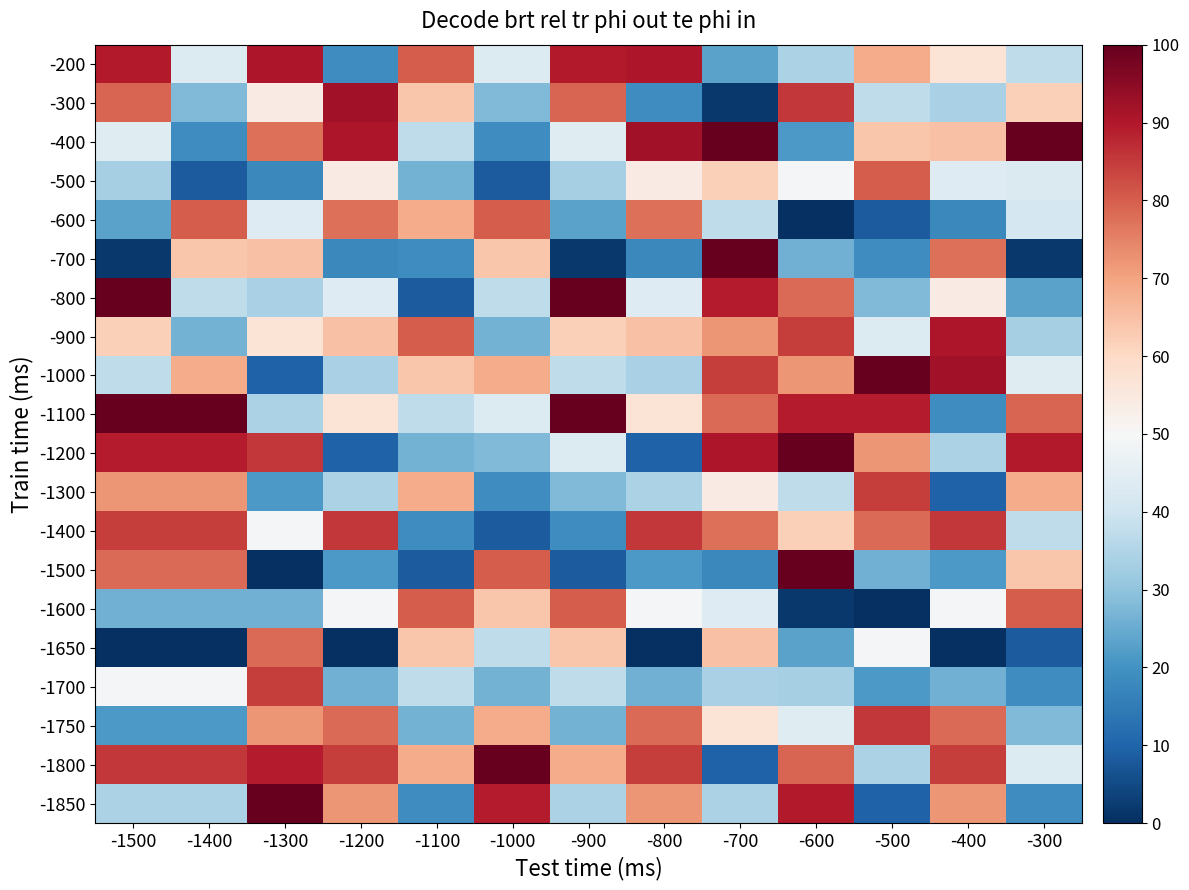

Reading left to right, extract all data points from this chart.

-200: -1500=89.6	-1400=43.1	-1300=90.4	-1200=18.9	-1100=80.2	-1000=43.1	-900=89.6	-800=90.4	-700=23.1	-600=34.4	-500=68.7	-400=56.9	-300=37.3
-300: -1500=79.0	-1400=27.9	-1300=54.1	-1200=91.9	-1100=63.8	-1000=27.9	-900=79.0	-800=18.9	-700=1.8	-600=85.3	-500=37.2	-400=34.0	-300=62.1
-400: -1500=43.8	-1400=18.9	-1300=77.4	-1200=90.4	-1100=37.2	-1000=18.9	-900=43.8	-800=91.9	-700=100.0	-600=21.3	-500=63.8	-400=64.8	-300=100.0
-500: -1500=33.5	-1400=8.2	-1300=17.8	-1200=54.1	-1100=26.2	-1000=8.2	-900=33.5	-800=54.1	-700=62.1	-600=49.3	-500=80.2	-400=43.4	-300=42.6
-600: -1500=23.1	-1400=80.2	-1300=43.4	-1200=77.4	-1100=68.7	-1000=80.2	-900=23.1	-800=77.4	-700=37.3	-600=0.0	-500=8.2	-400=17.8	-300=41.2
-700: -1500=1.8	-1400=63.8	-1300=64.8	-1200=17.8	-1100=18.9	-1000=63.8	-900=1.8	-800=17.8	-700=99.7	-600=25.9	-500=18.9	-400=77.4	-300=1.8
-800: -1500=100.0	-1400=37.2	-1300=34.0	-1200=43.4	-1100=8.2	-1000=37.2	-900=100.0	-800=43.4	-700=89.4	-600=78.3	-500=27.9	-400=54.1	-300=23.1
-900: -1500=62.1	-1400=26.2	-1300=56.9	-1200=64.8	-1100=80.2	-1000=26.2	-900=62.1	-800=64.8	-700=72.1	-600=84.5	-500=43.1	-400=90.4	-300=33.5
-1000: -1500=37.3	-1400=68.7	-1300=9.5	-1200=34.0	-1100=63.8	-1000=68.7	-900=37.3	-800=34.0	-700=84.5	-600=72.1	-500=99.7	-400=91.9	-300=43.8
-1100: -1500=99.7	-1400=99.7	-1300=34.4	-1200=56.9	-1100=37.2	-1000=43.1	-900=99.7	-800=56.9	-700=78.3	-600=89.4	-500=89.4	-400=18.9	-300=79.0
-1200: -1500=89.4	-1400=89.4	-1300=85.3	-1200=9.5	-1100=26.2	-1000=27.9	-900=43.1	-800=9.5	-700=90.4	-600=99.7	-500=72.1	-400=34.4	-300=89.6
-1300: -1500=72.1	-1400=72.1	-1300=21.3	-1200=34.4	-1100=68.7	-1000=18.9	-900=27.9	-800=34.4	-700=54.1	-600=37.3	-500=84.5	-400=9.5	-300=68.7
-1400: -1500=84.5	-1400=84.5	-1300=49.3	-1200=85.3	-1100=18.9	-1000=8.2	-900=18.9	-800=85.3	-700=77.4	-600=62.1	-500=78.3	-400=85.3	-300=37.2
-1500: -1500=78.3	-1400=78.3	-1300=0.0	-1200=21.3	-1100=8.2	-1000=80.2	-900=8.2	-800=21.3	-700=17.8	-600=100.0	-500=25.9	-400=21.3	-300=63.8
-1600: -1500=25.9	-1400=25.9	-1300=25.9	-1200=49.3	-1100=80.2	-1000=63.8	-900=80.2	-800=49.3	-700=43.4	-600=1.8	-500=0.0	-400=49.3	-300=80.2
-1650: -1500=0.0	-1400=0.0	-1300=78.3	-1200=0.0	-1100=63.8	-1000=37.2	-900=63.8	-800=0.0	-700=64.8	-600=23.1	-500=49.3	-400=0.0	-300=8.2
-1700: -1500=49.3	-1400=49.3	-1300=84.5	-1200=25.9	-1100=37.2	-1000=26.2	-900=37.2	-800=25.9	-700=34.0	-600=33.5	-500=21.3	-400=25.9	-300=18.9
-1750: -1500=21.3	-1400=21.3	-1300=72.1	-1200=78.3	-1100=26.2	-1000=68.7	-900=26.2	-800=78.3	-700=56.9	-600=43.8	-500=85.3	-400=78.3	-300=27.9
-1800: -1500=85.3	-1400=85.3	-1300=89.4	-1200=84.5	-1100=68.7	-1000=99.7	-900=68.7	-800=84.5	-700=9.5	-600=79.0	-500=34.4	-400=84.5	-300=43.1
-1850: -1500=34.4	-1400=34.4	-1300=99.7	-1200=72.1	-1100=18.9	-1000=89.4	-900=34.4	-800=72.1	-700=34.4	-600=89.6	-500=9.5	-400=72.1	-300=18.9